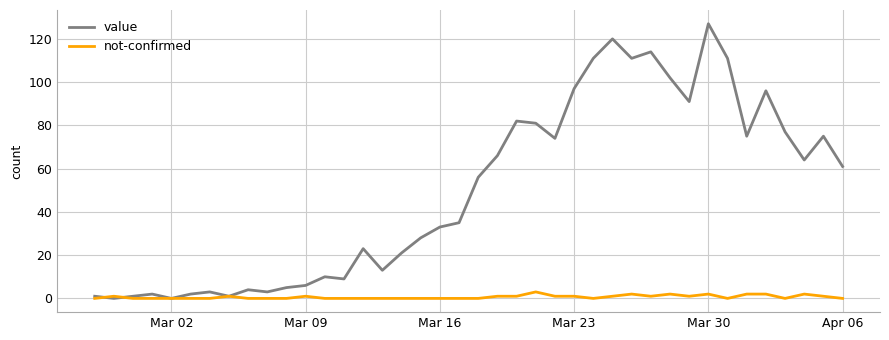

What is the maximum value for value?

127